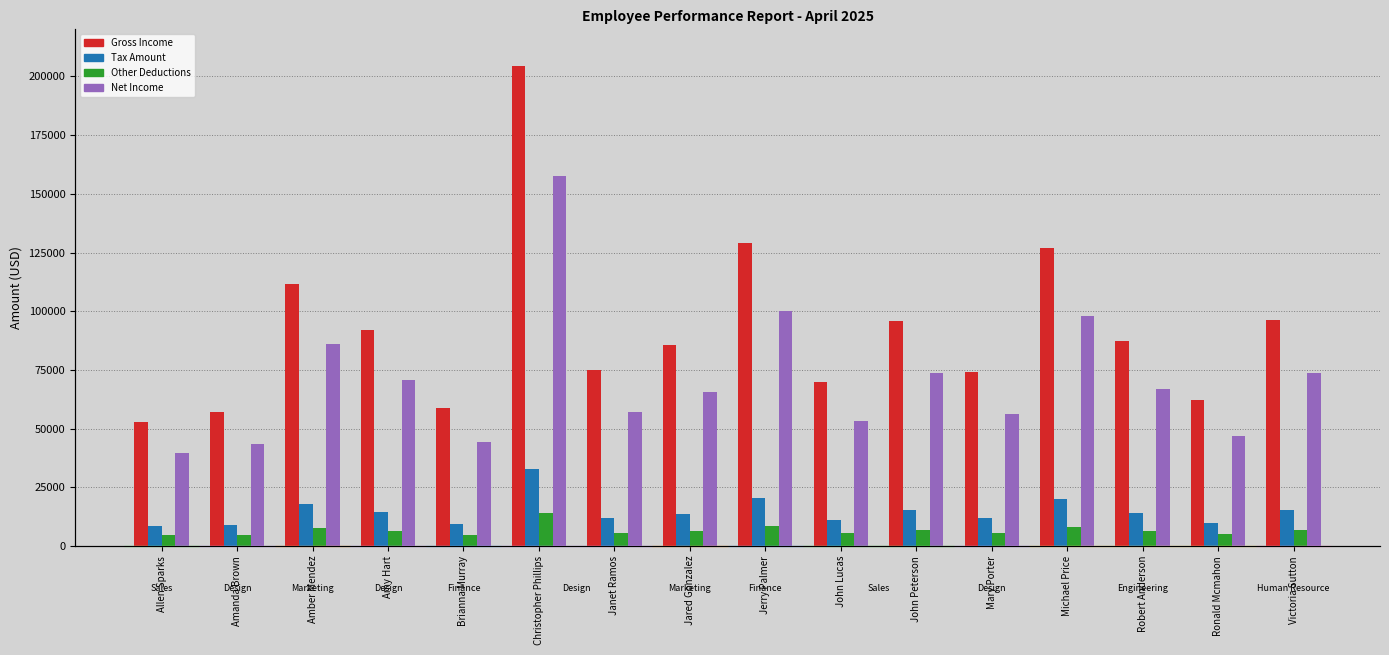

What is the greatest value displayed?

204465.5